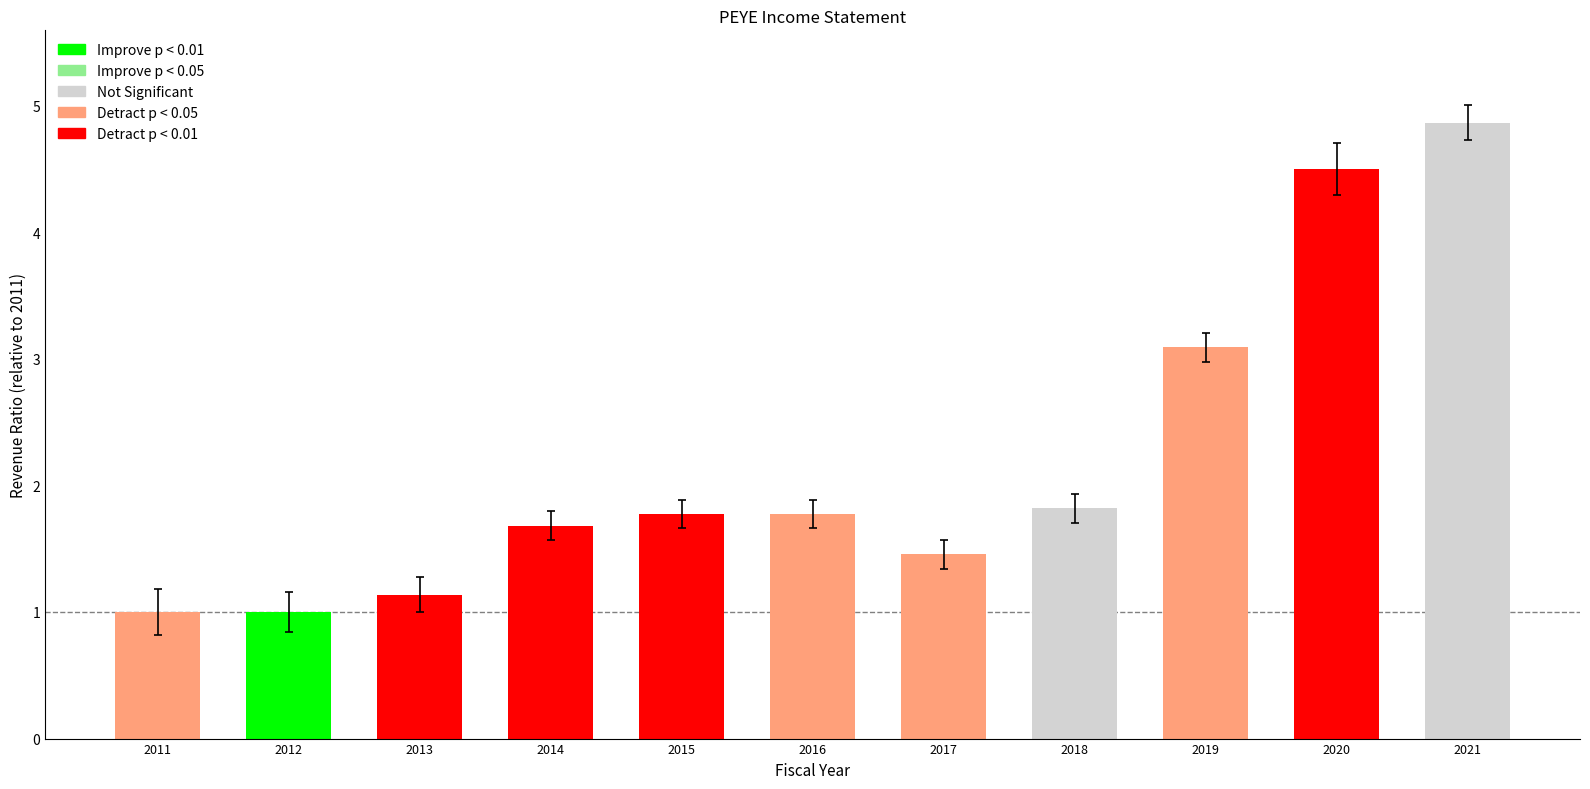

What is the value of the 1st bar from the left?

1.0